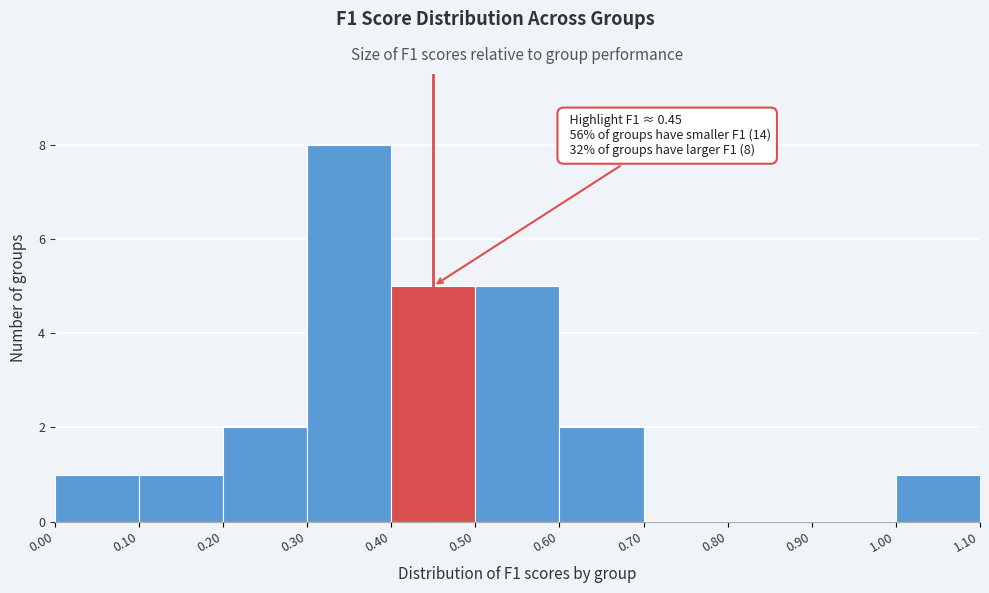

Over which range of the x-axis is the bar tallest?

0.30 to 0.40